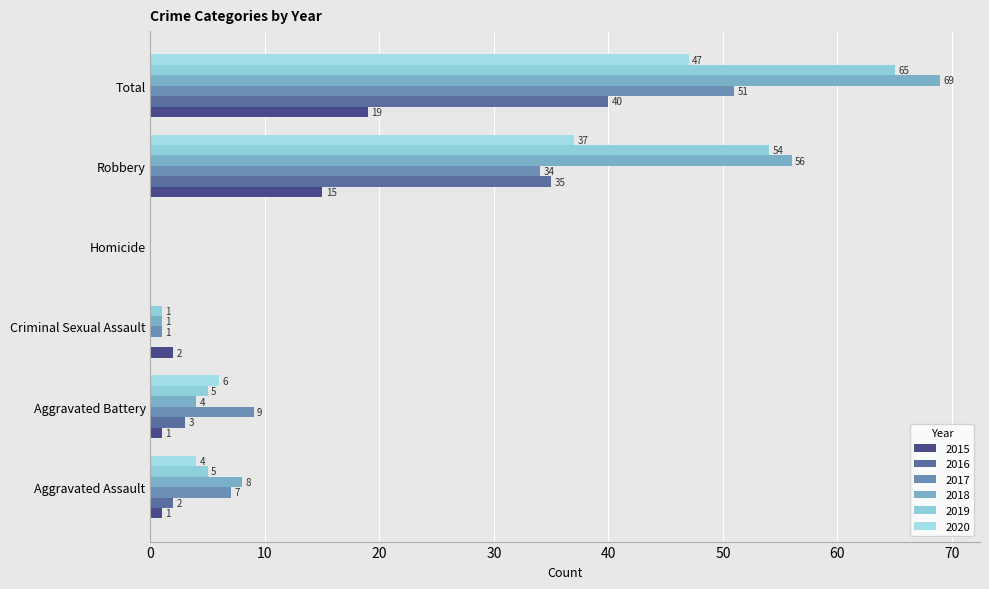

Where is 2019 nearest to the value 32?

Robbery